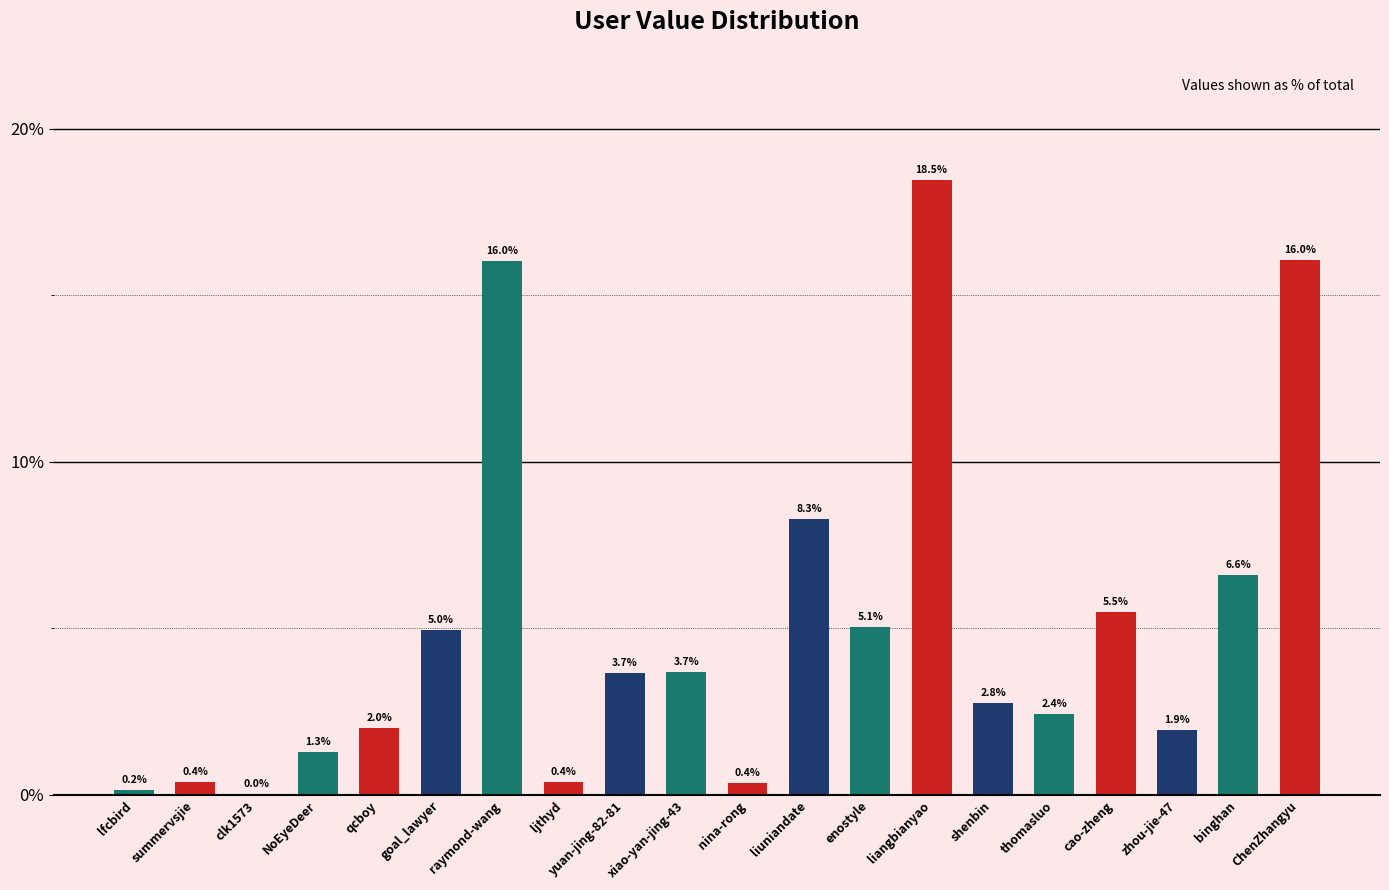

Between clk1573 and xiao-yan-jing-43, which is larger?

xiao-yan-jing-43